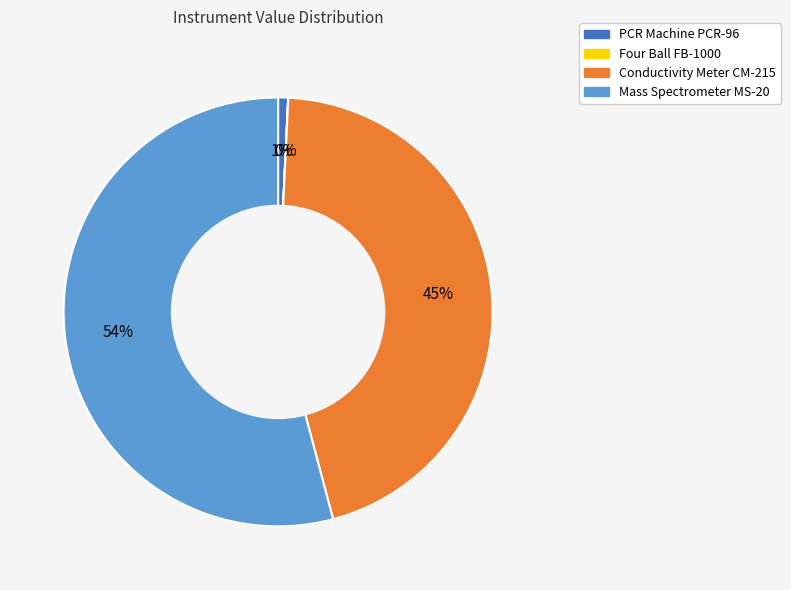

True or false: Conductivity Meter CM-215 accounts for 45% of the total.

True